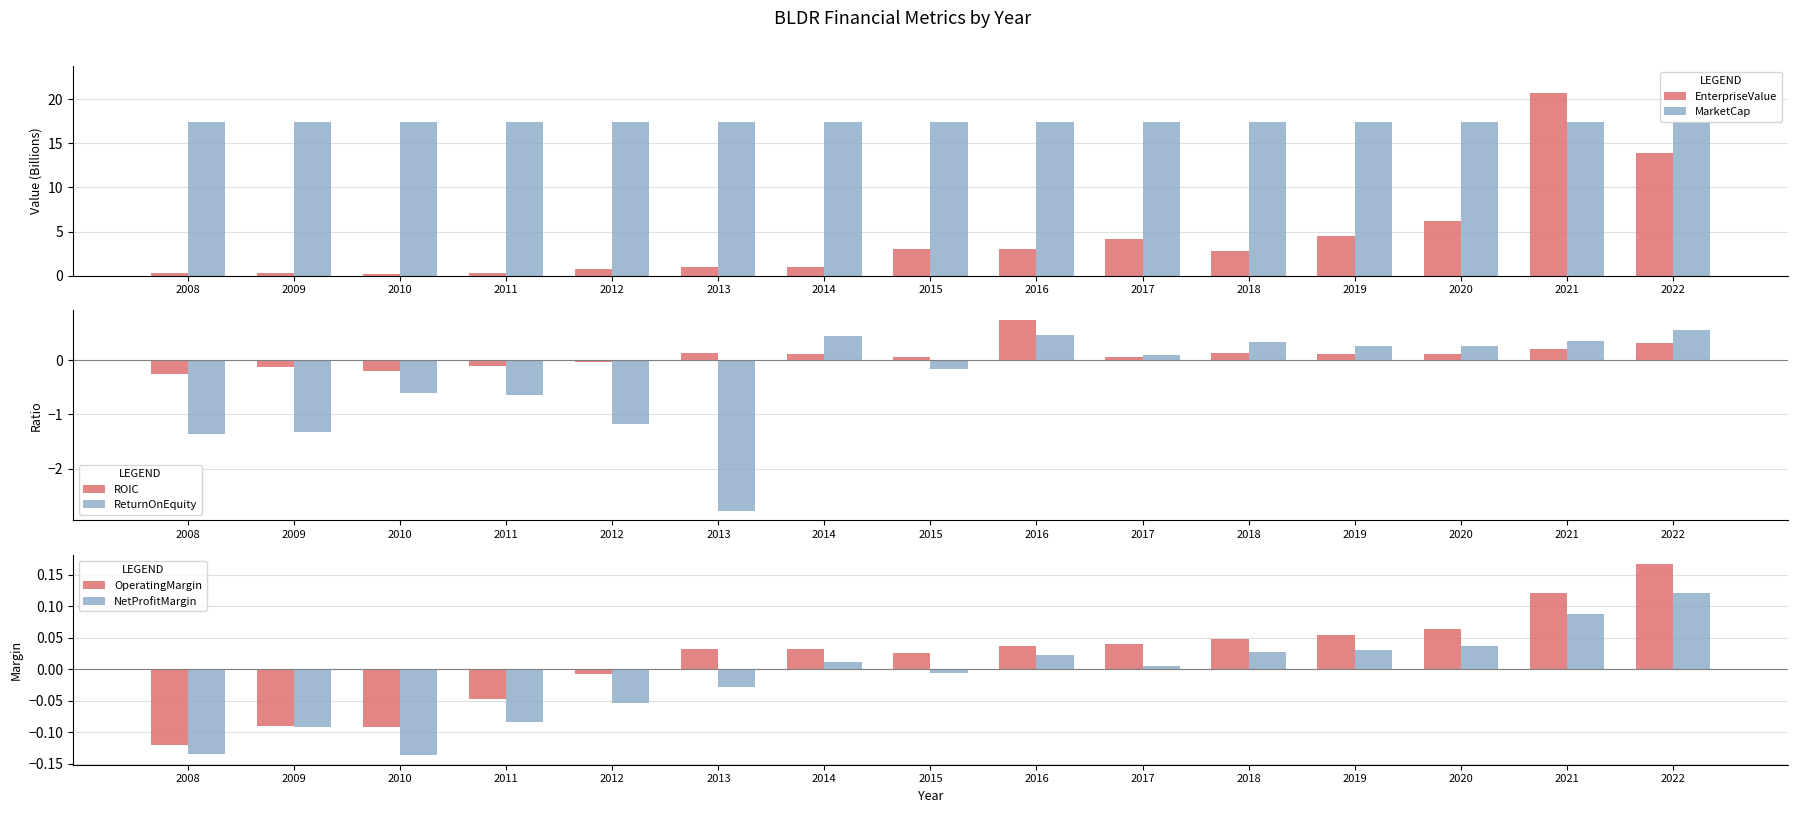

List the series in order of their peak value, highest first.

EnterpriseValue, MarketCap, ROIC, ReturnOnEquity, OperatingMargin, NetProfitMargin